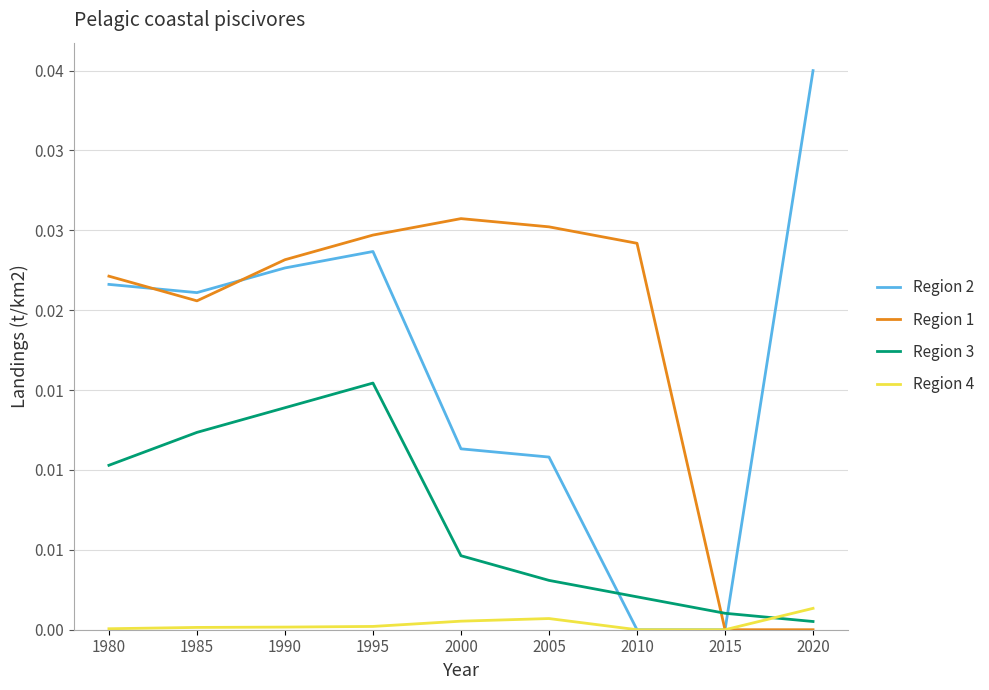

Which category has the lowest value across all series?

2010